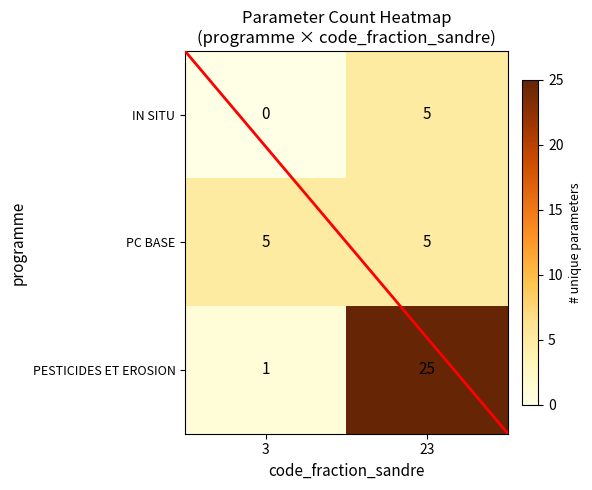

Which series has the widest spread of values?

PESTICIDES ET EROSION